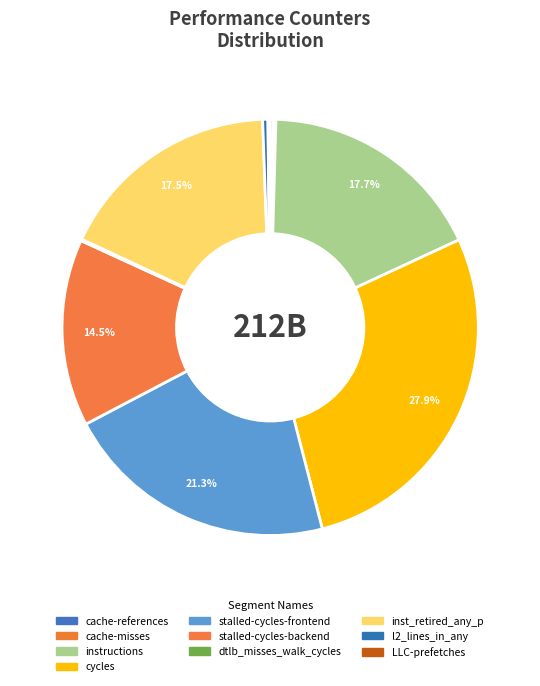

What percentage is the instructions slice, to the nearest percent?

18%